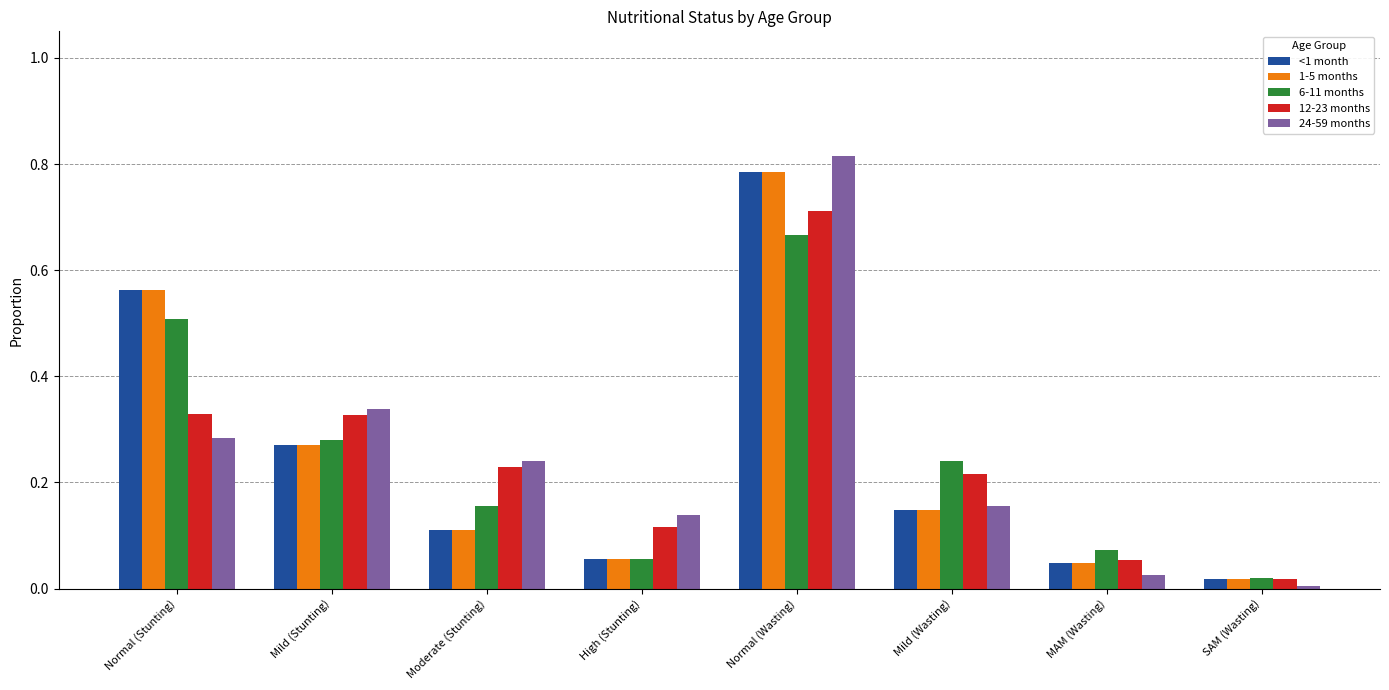

True or false: <1 month has a value of 0.2 at Normal (Stunting).

False